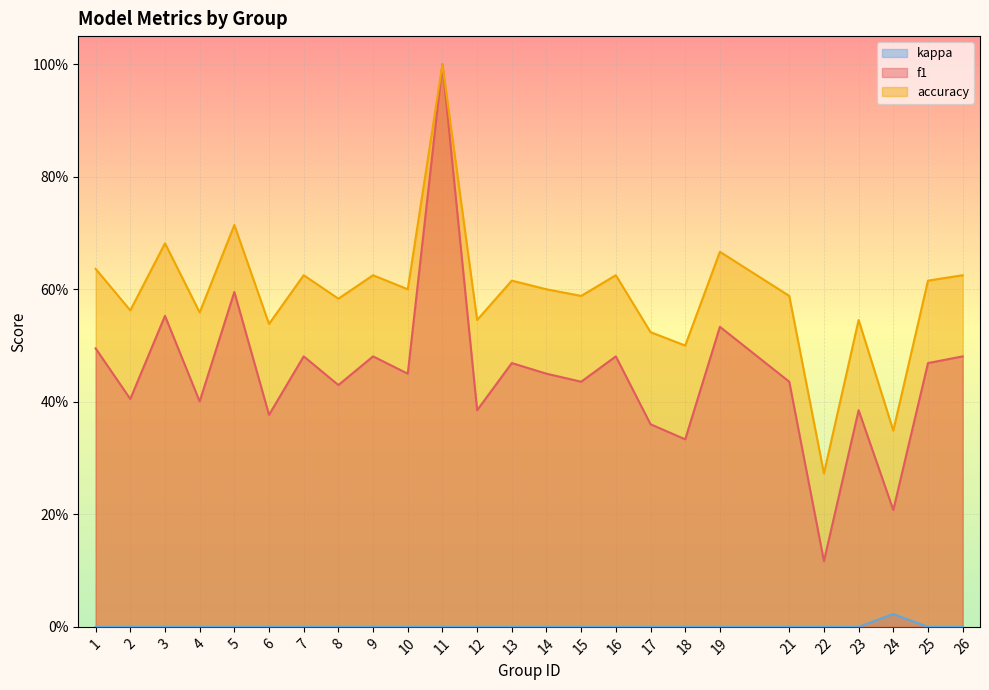

True or false: kappa has more than 2 points higher than both neighbors.

False